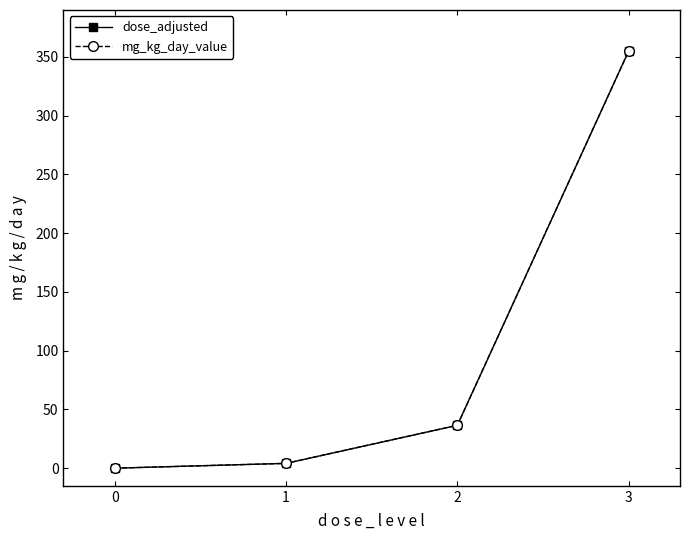

Is this an area chart (filled region under the line)?

No